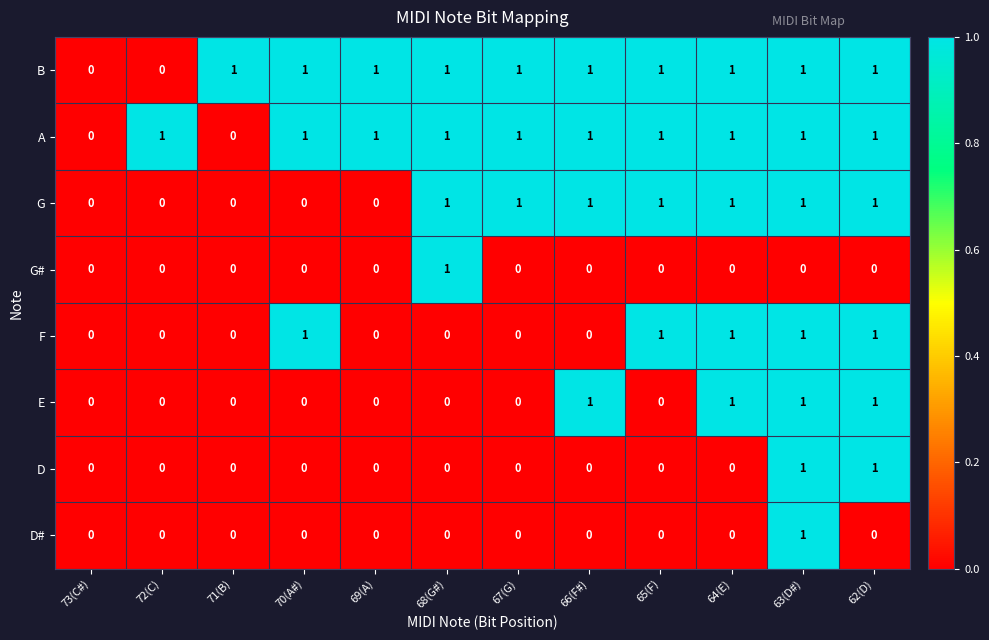

How many E values are between 0 and 1?

12